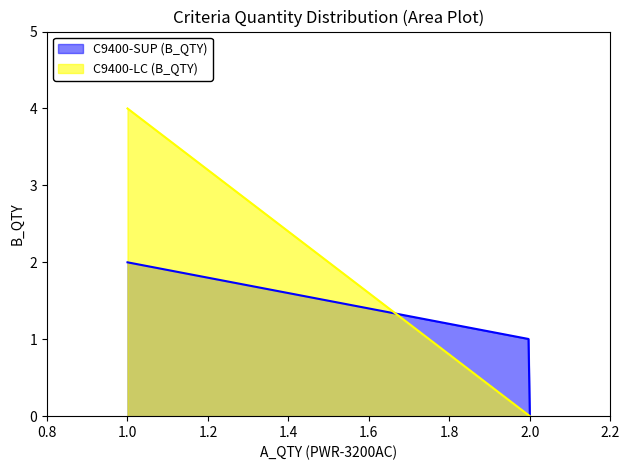

At which label does C9400-LC (B_QTY) reach its peak?

1